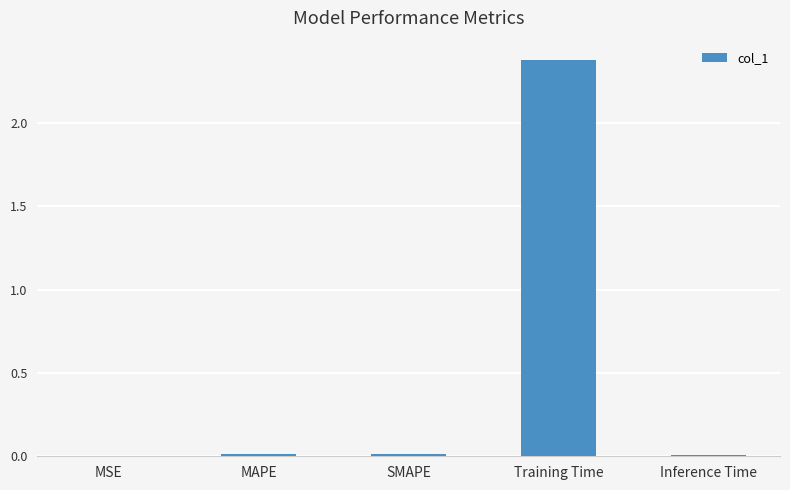

True or false: the data shows 0.0 at MAPE.

True